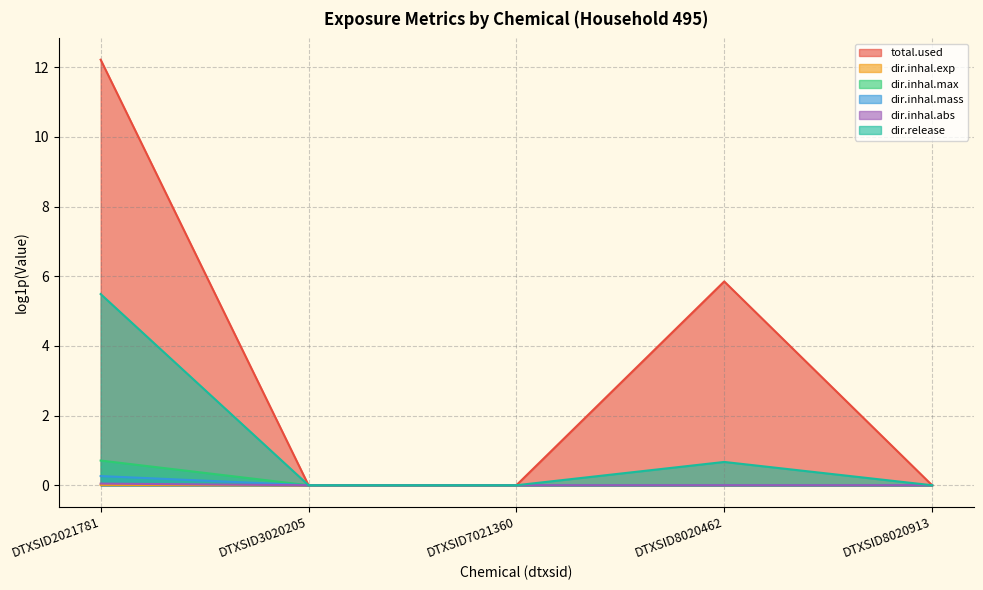

The dir.inhal.exp series shows 0.0 at DTXSID2021781. True or false?

False